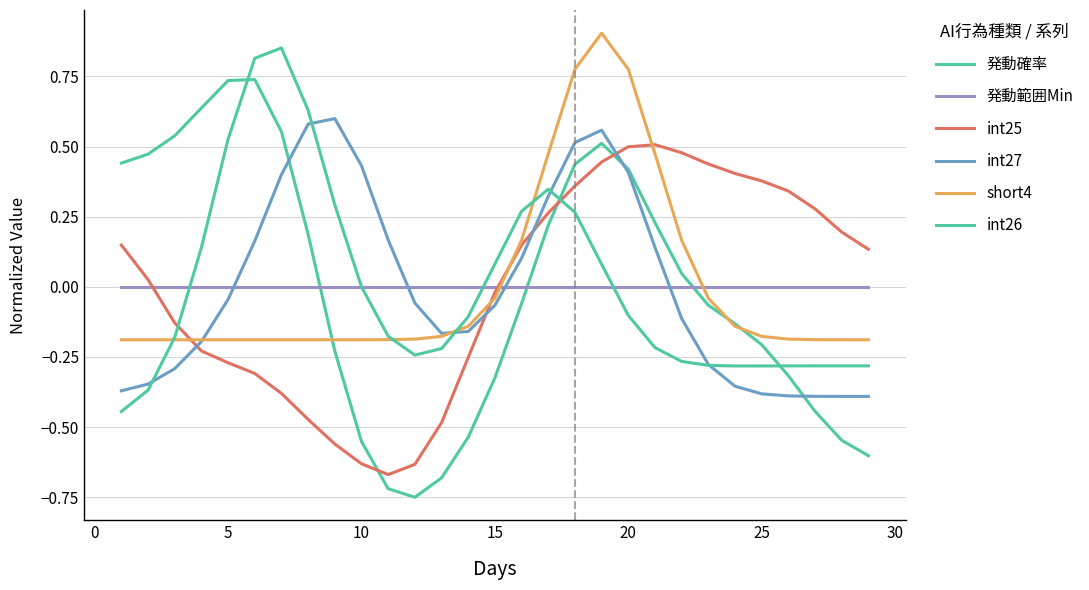

Rank the series by their maximum value, from lowest to highest.

発動範囲Min, int25, int27, 発動確率, int26, short4